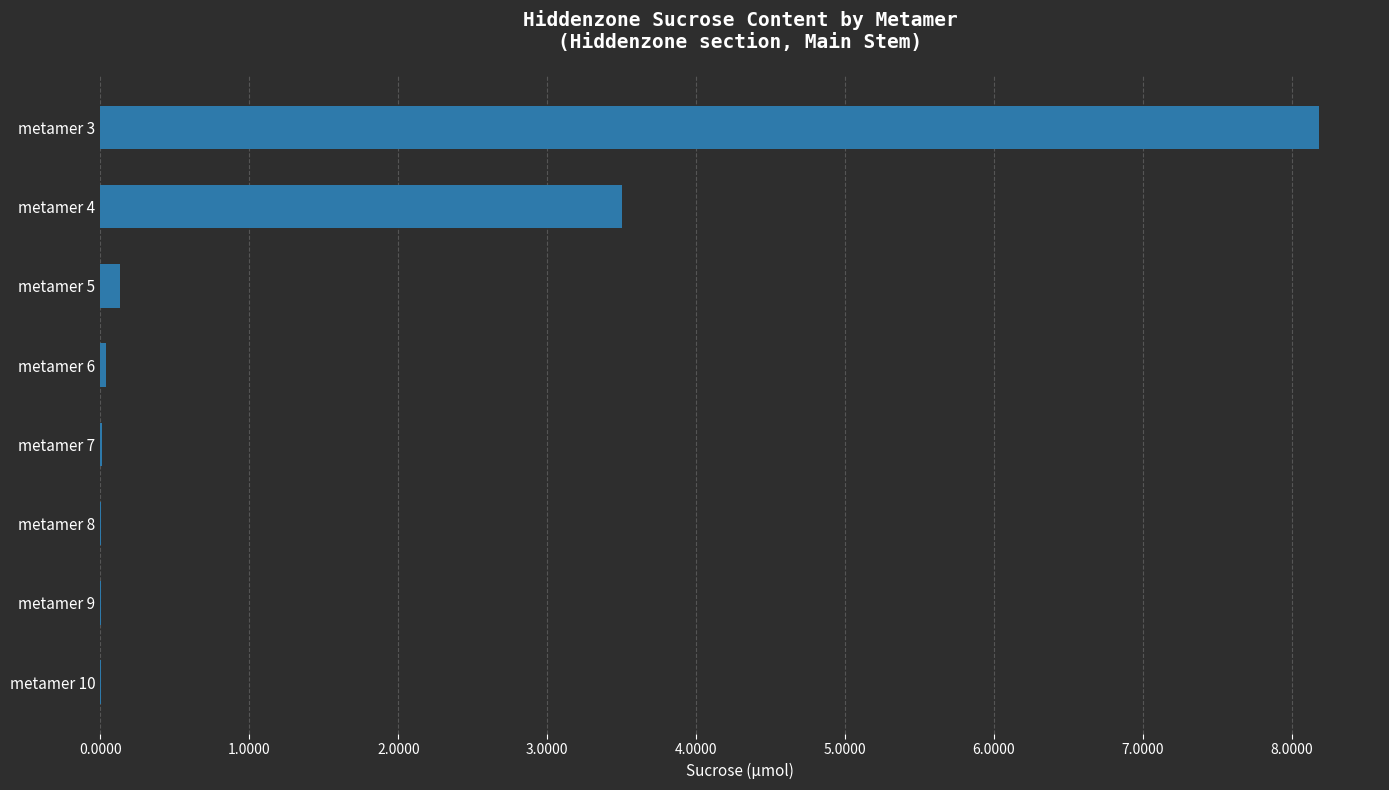

What is the change in value from metamer 4 to metamer 3?

+4.7